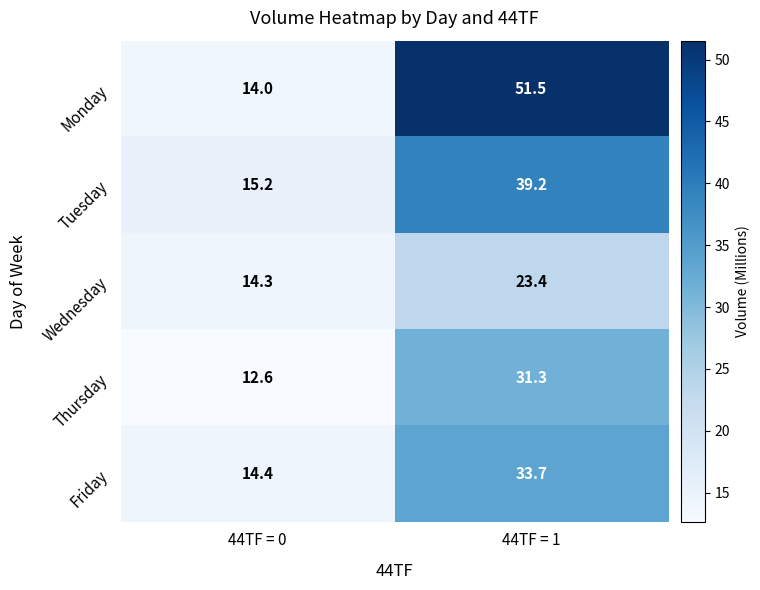

Which category has the highest value in the Friday series?

44TF = 1